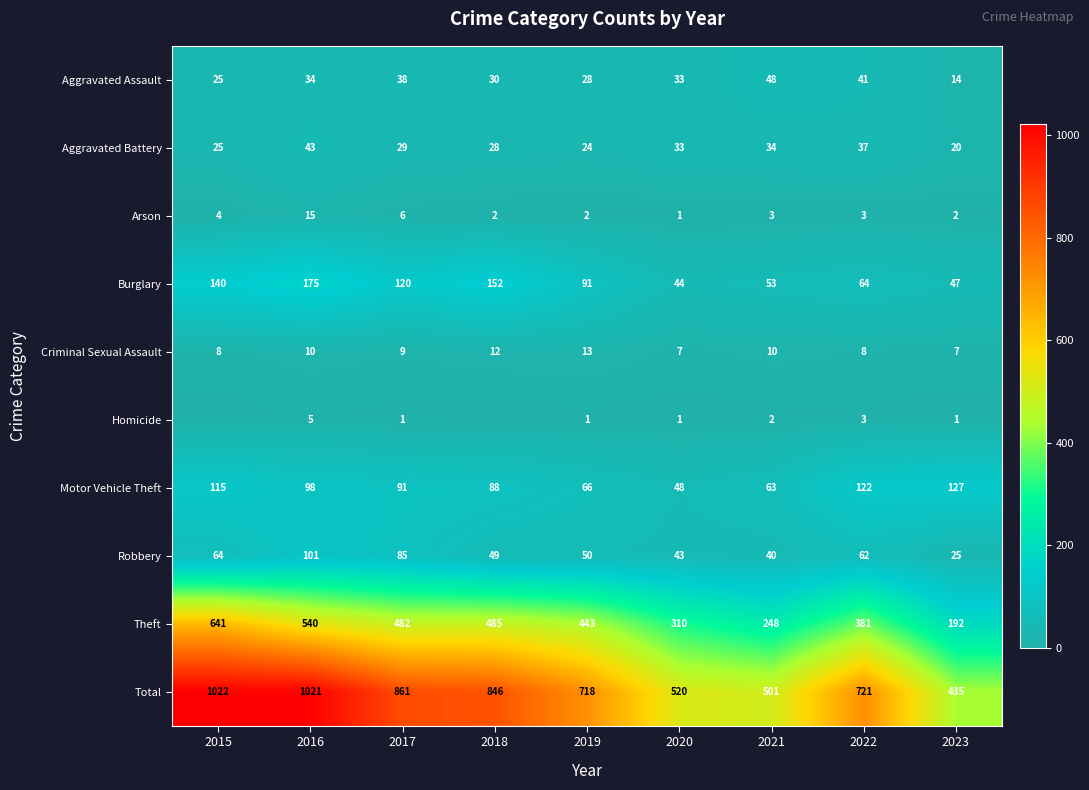

Which has a higher value, 2017 or 2016?

2017